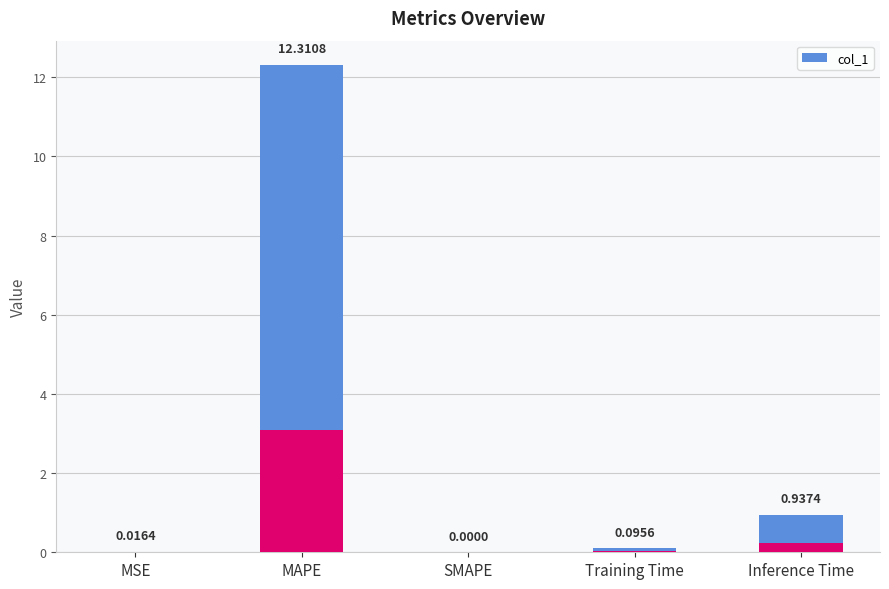

Reading right to left, what are all the values shown in this chart?

0.9	0.1	0.0	12.3	0.0